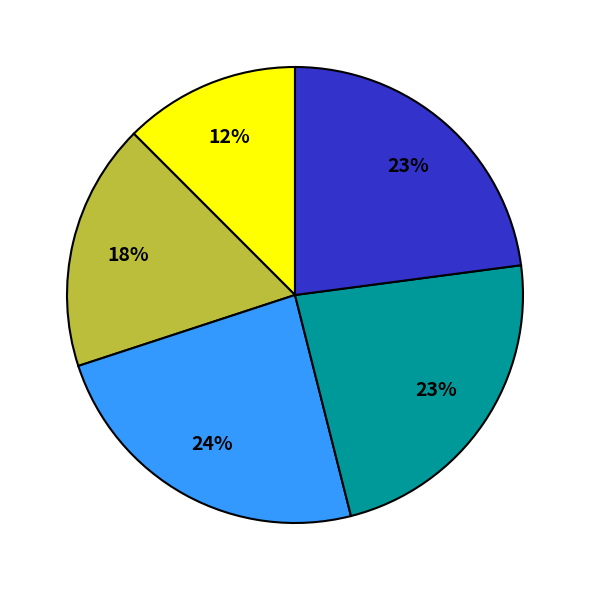

Is there a majority slice in this chart?

No